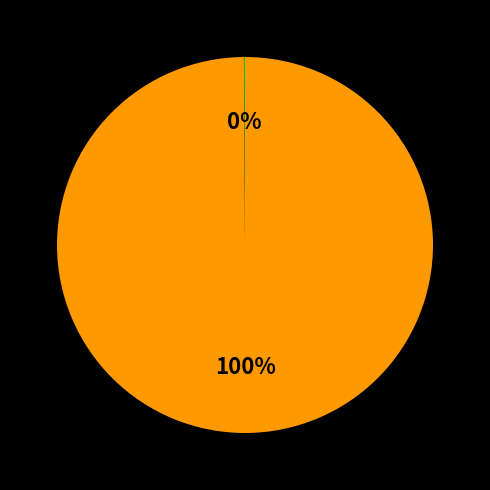

To the nearest percent, what is the average slice percentage?

50%